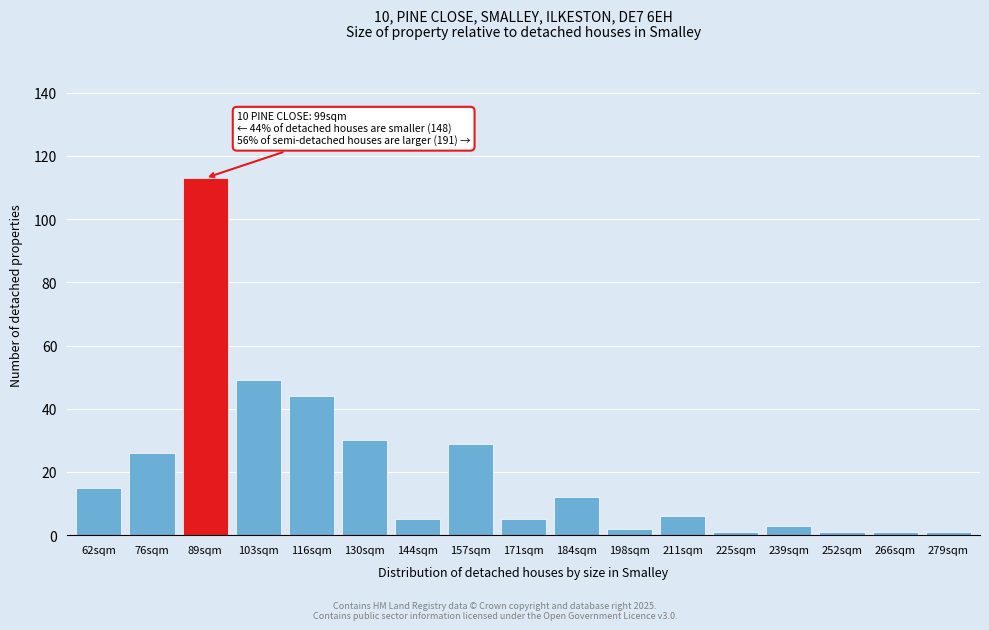

Reading right to left, extract all data points from this chart.

1	1	1	3	1	6	2	12	5	29	5	30	44	49	113	26	15